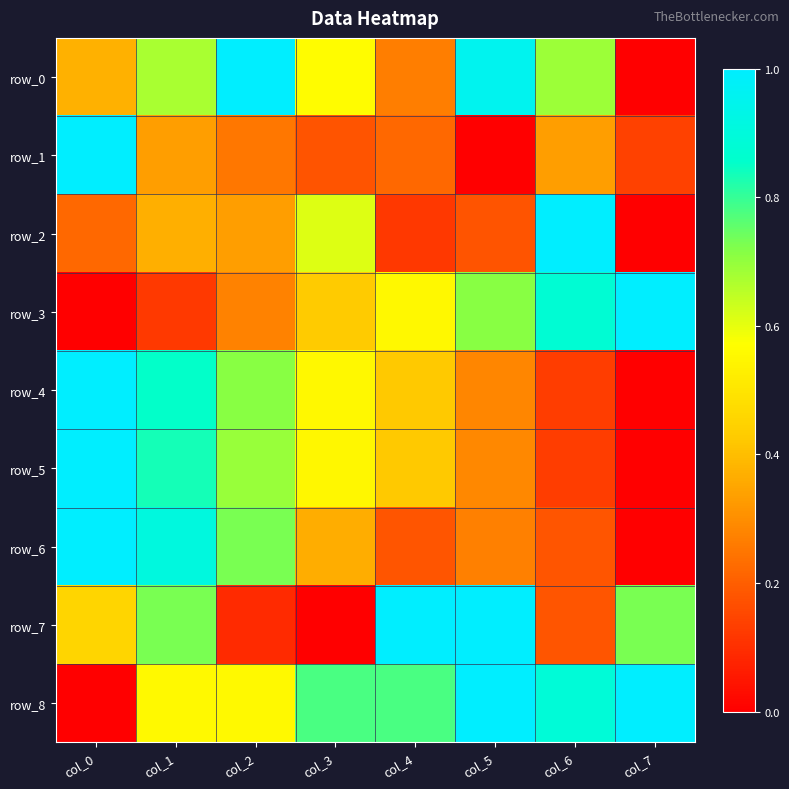

What is the sum of the row_5 values at col_1 and col_2?

1.5